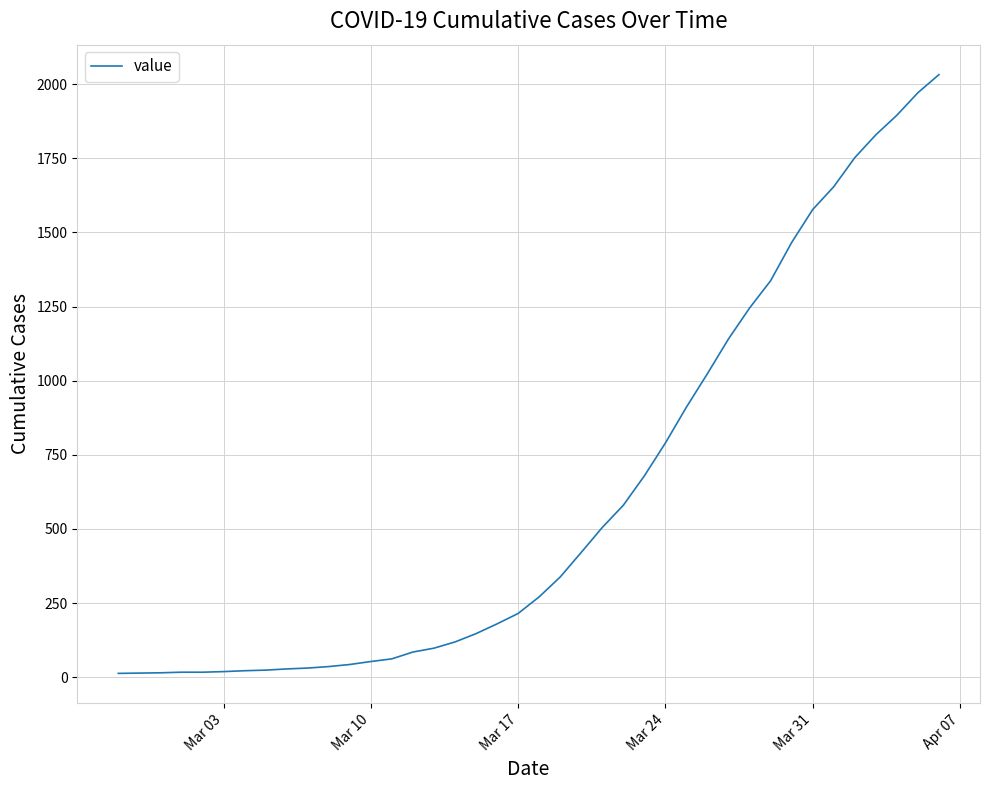

What is the greatest value displayed?

2032